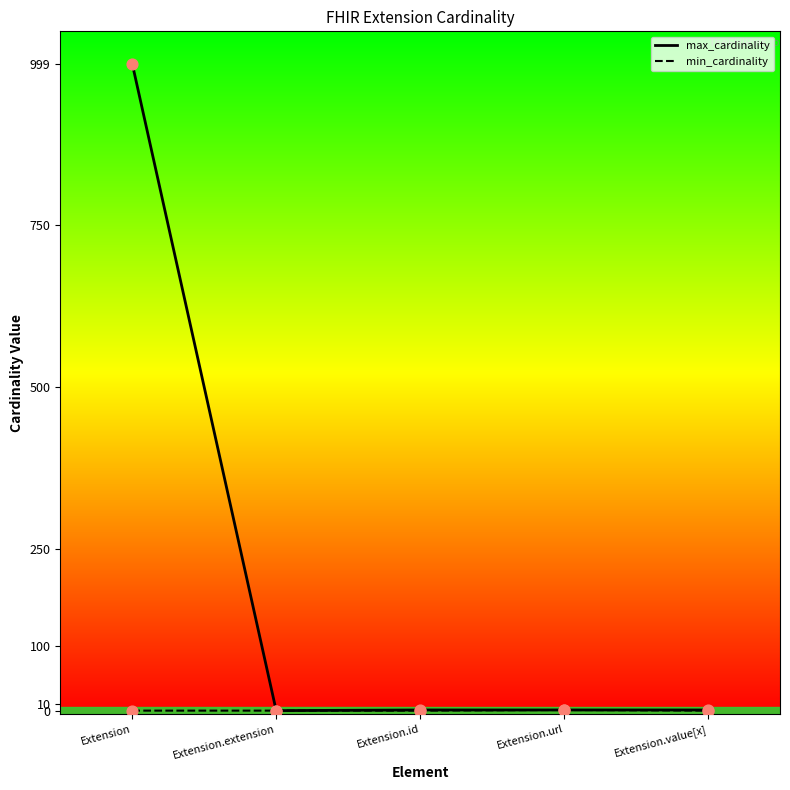

What is the total value across all series at Extension.url?

2